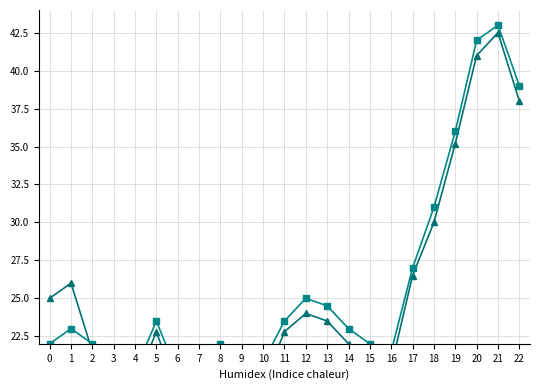

What is the difference between the second highest and minimum values in the Avg Actual Duration series?

23.4